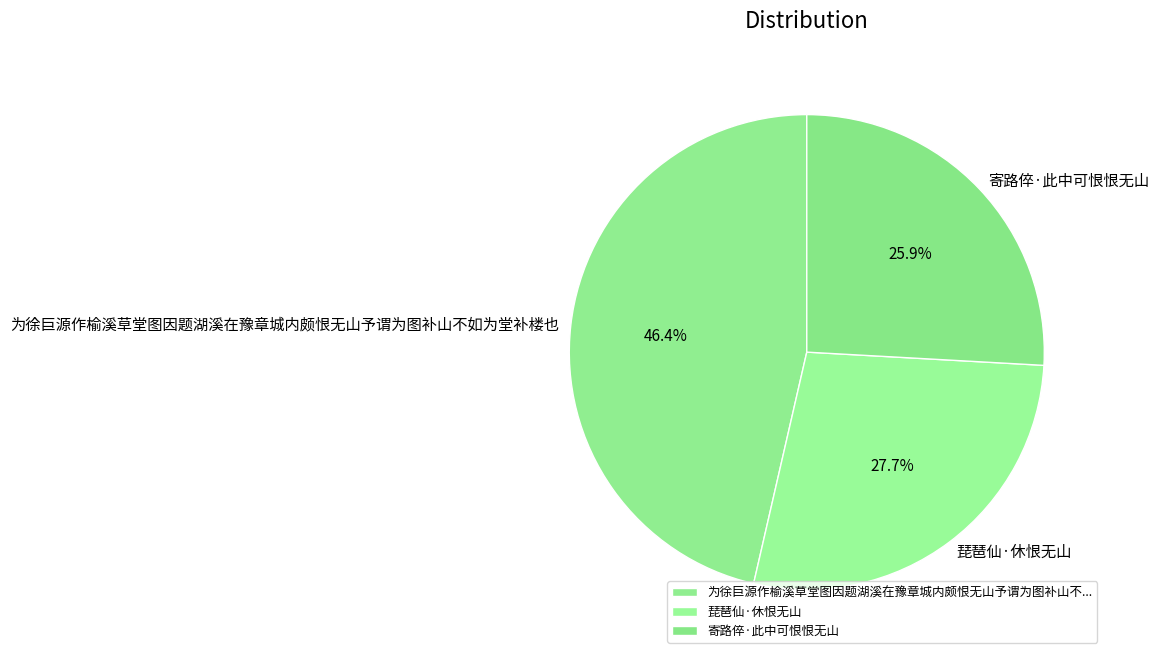

The 为徐巨源作榆溪草堂图因题湖溪在豫章城内颇恨无山予谓为图补山不如为堂补楼也 slice represents 60% of the pie. True or false?

False